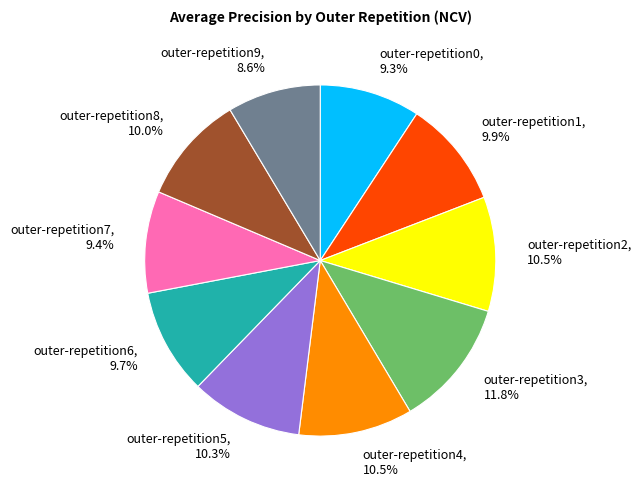

Is it true that outer-repetition8 is 1% of the pie?

False